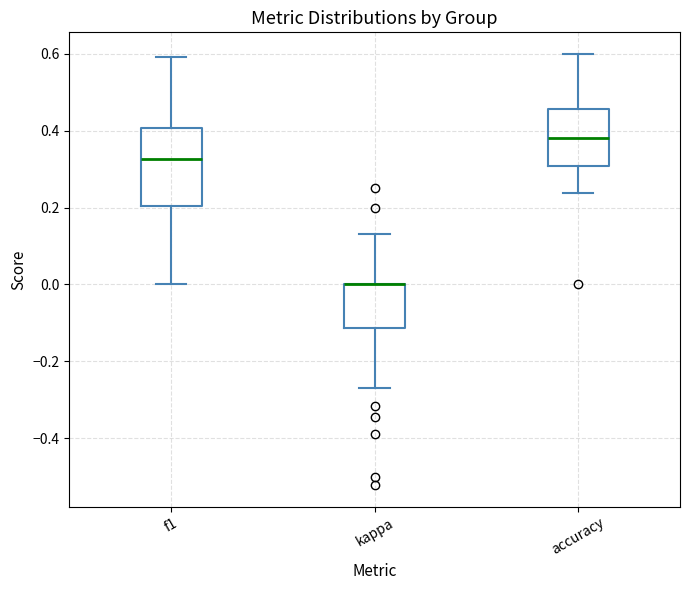

Where does the median line of the box for f1 sit on the y-axis? The values are not printed on the chart, so give them approximately, as read against the axis.

0.32